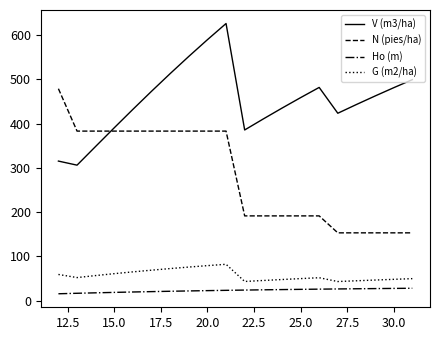

What is the difference between the maximum and minimum values in the V (m3/ha) series?

320.1